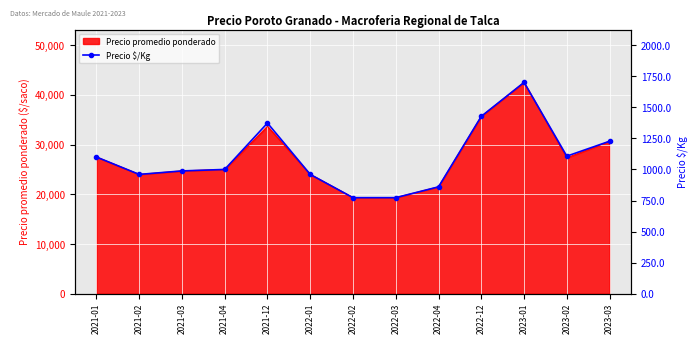

Which category has the highest value across all series?

2023-01